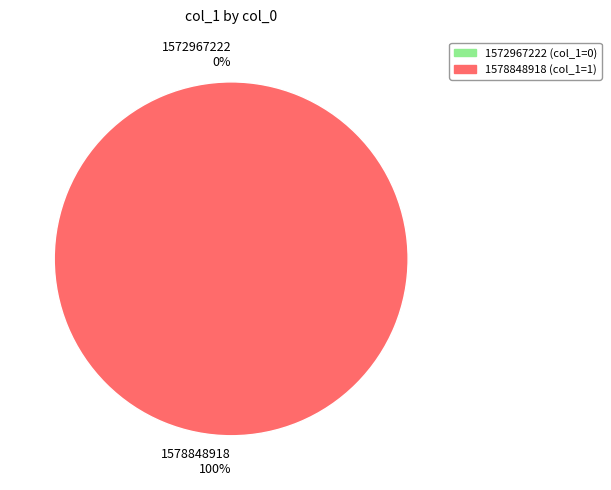

Combined, do 1578848918 and 1572967222 account for over 50%?

Yes